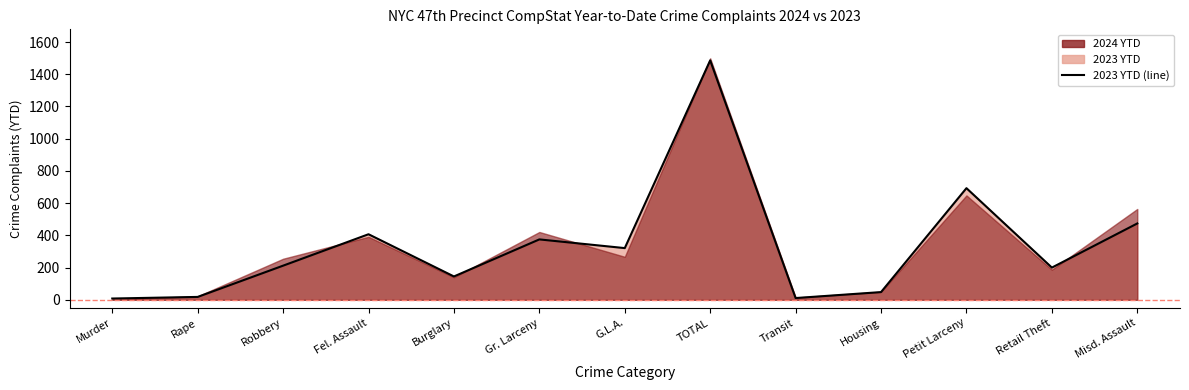

At which label does the data first exceed 212?

Fel. Assault